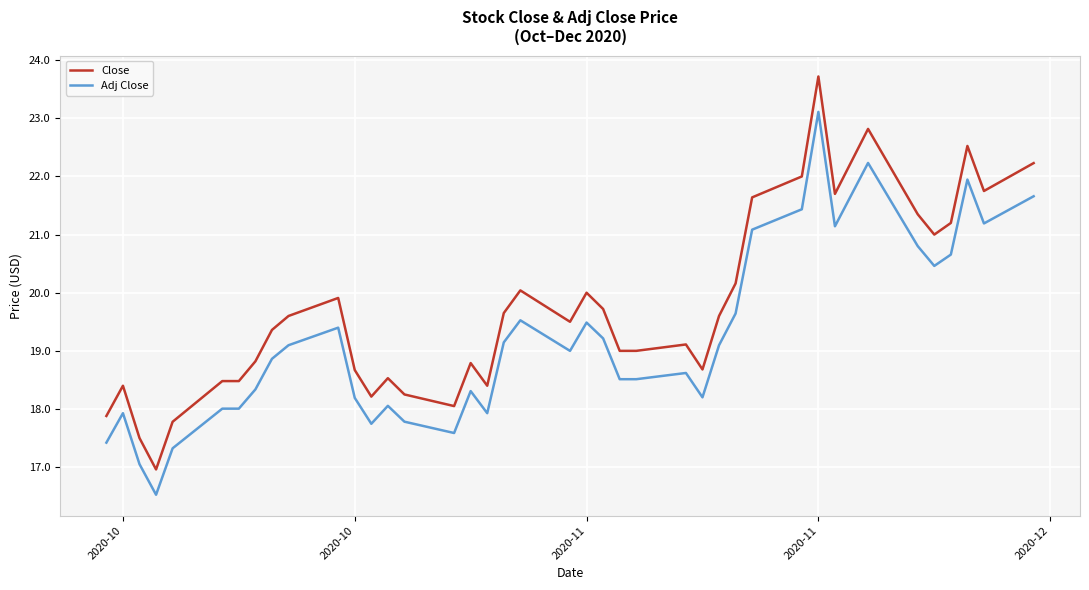

What is the maximum value shown in the chart?

23.7